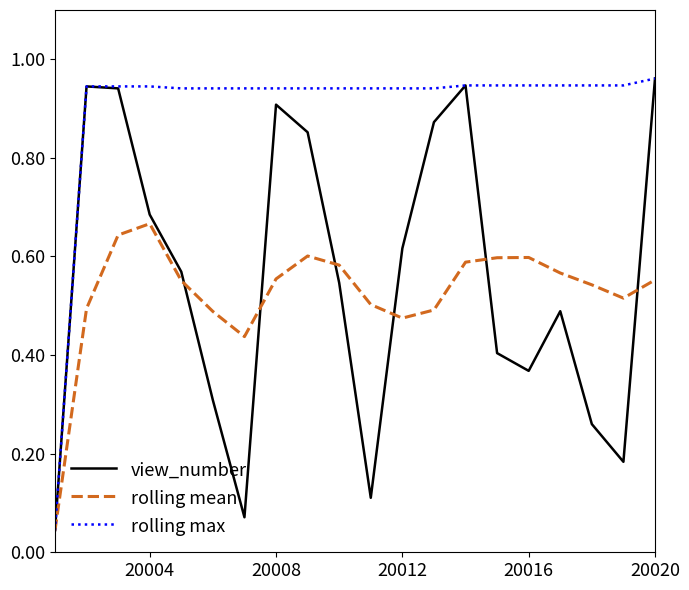

Which series has the largest total across all categories?

rolling max